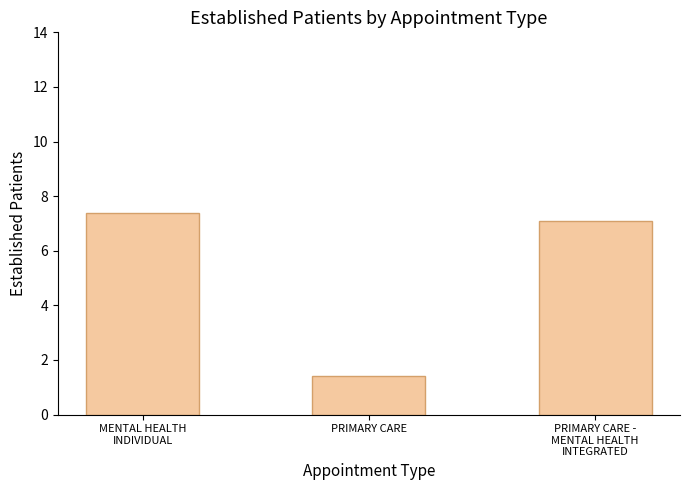

Which has a higher value, PRIMARY CARE -
MENTAL HEALTH
INTEGRATED or MENTAL HEALTH
INDIVIDUAL?

MENTAL HEALTH
INDIVIDUAL